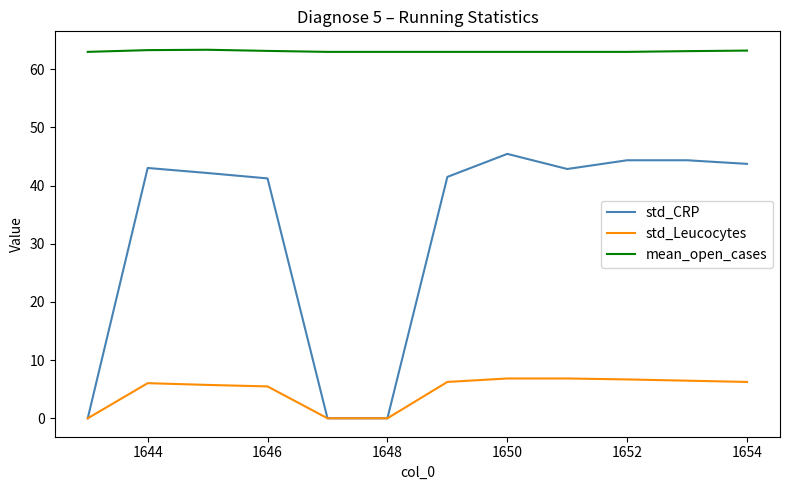

Which series has the largest total across all categories?

mean_open_cases